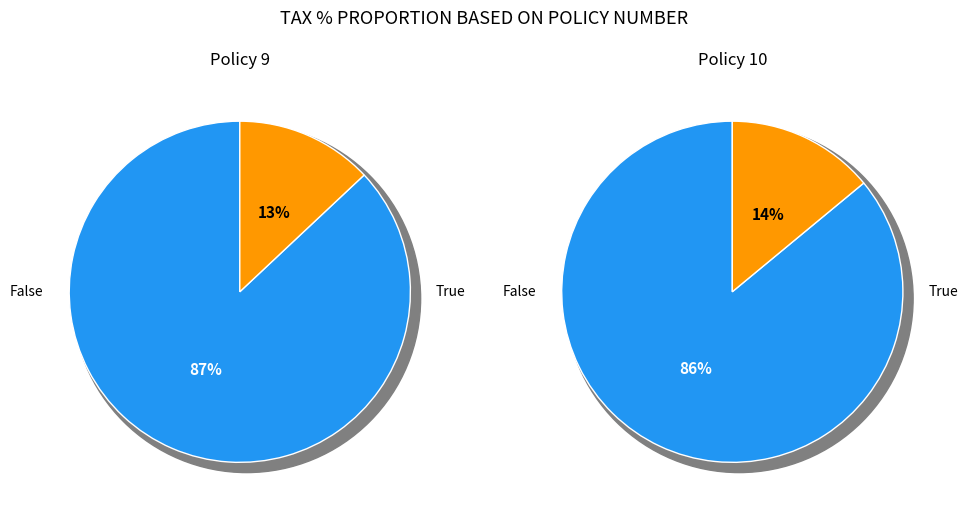

Which has a higher value, 9 or 10?

10